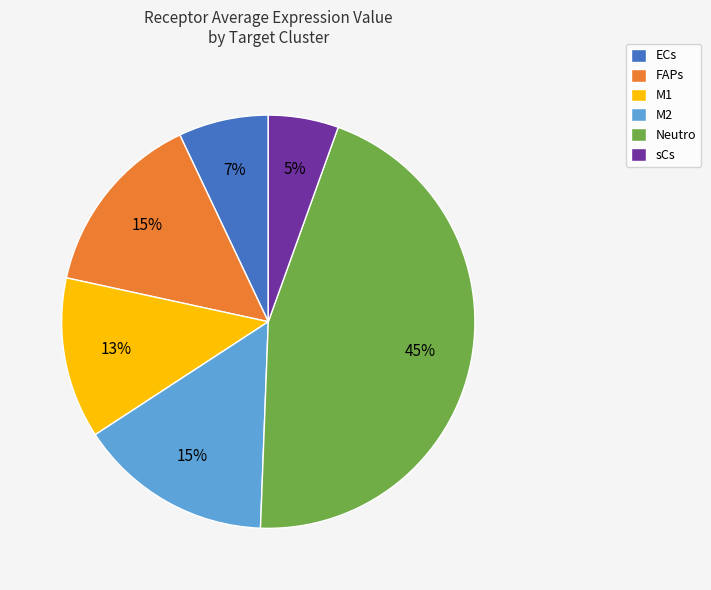

The FAPs slice represents 1% of the pie. True or false?

False